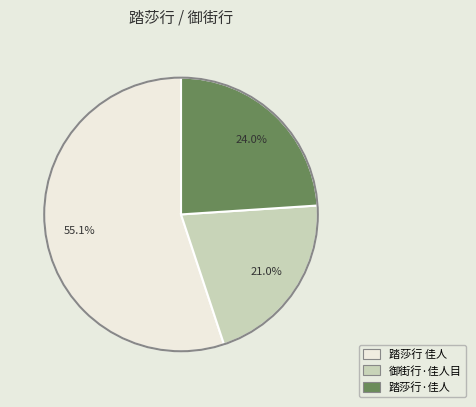

To the nearest percent, what is the average slice percentage?

33%